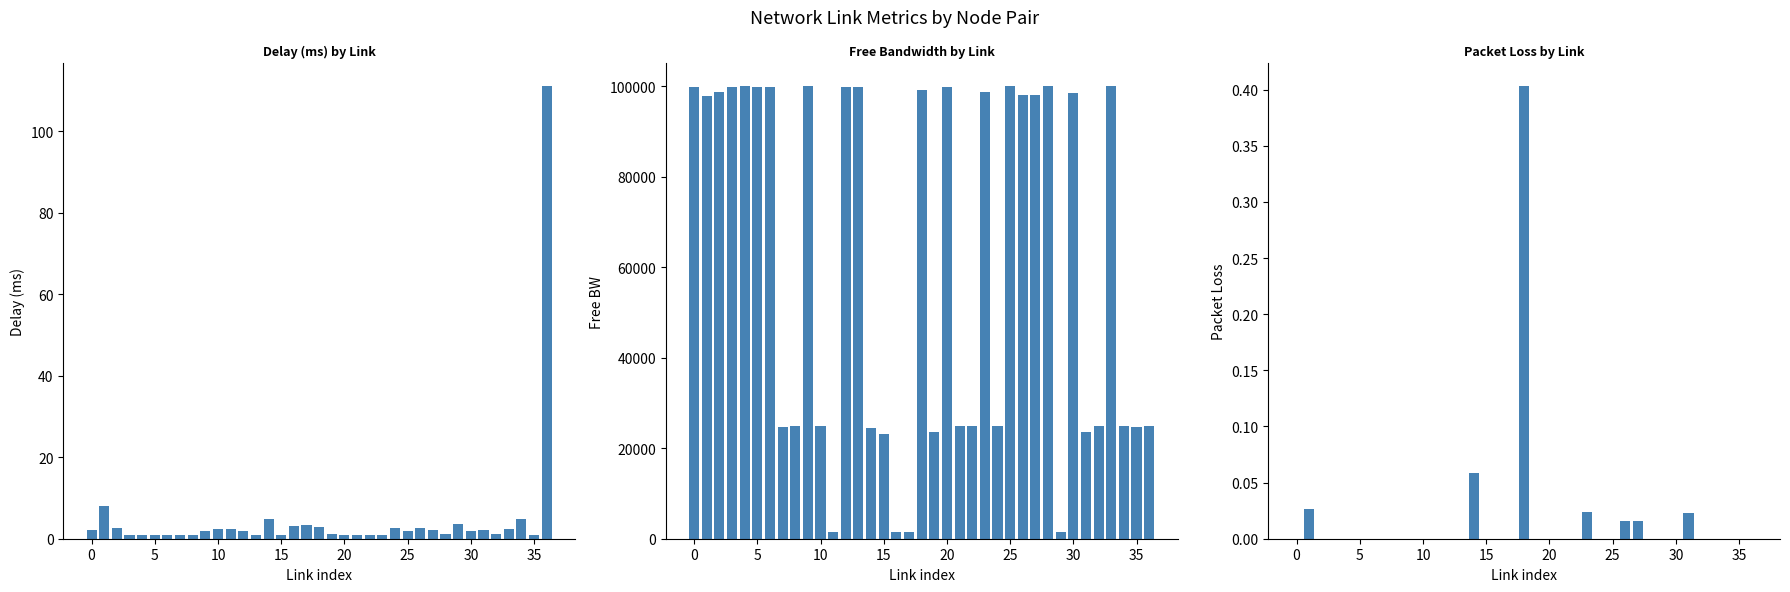

Between 15 and 14, which series saw the biggest shift?

free_bw